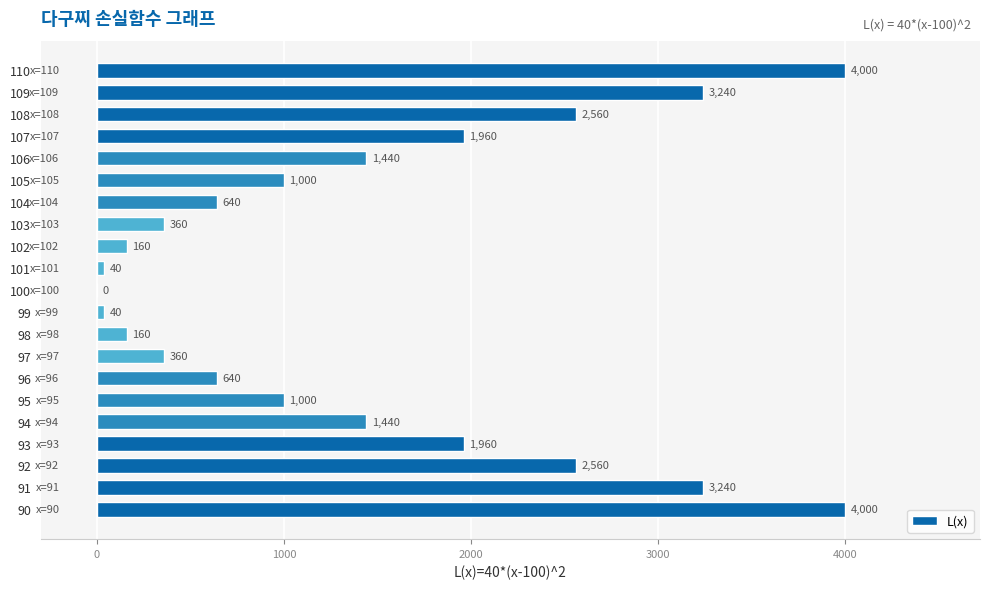

What is the greatest value displayed?

4000